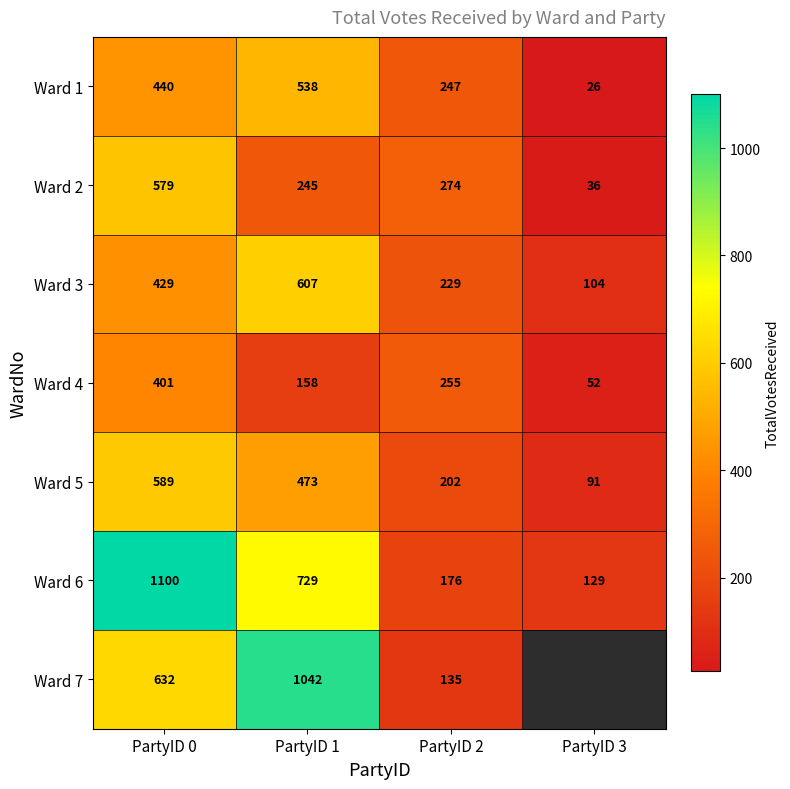

The Ward 7 series shows 1042 at PartyID 1. True or false?

True